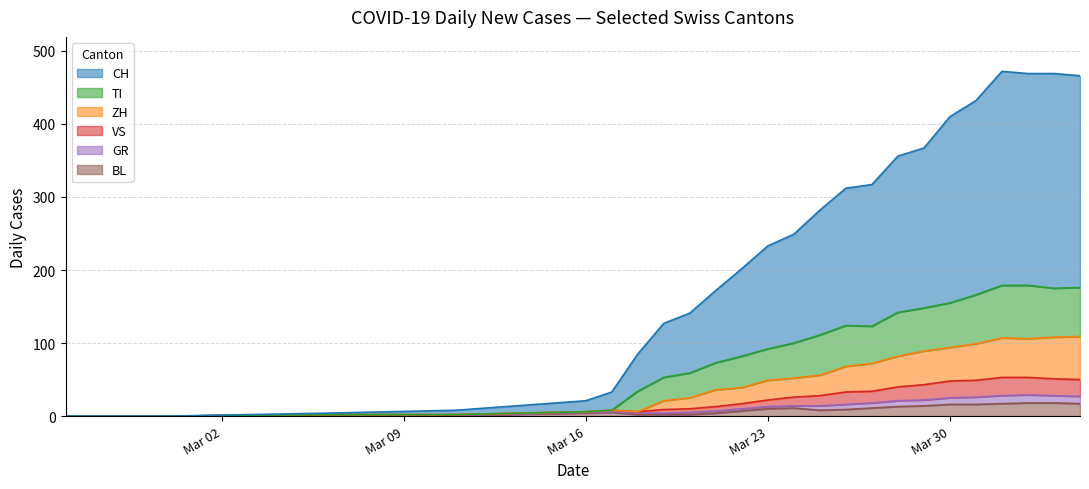

How many times do TI and VS cross each other?

1